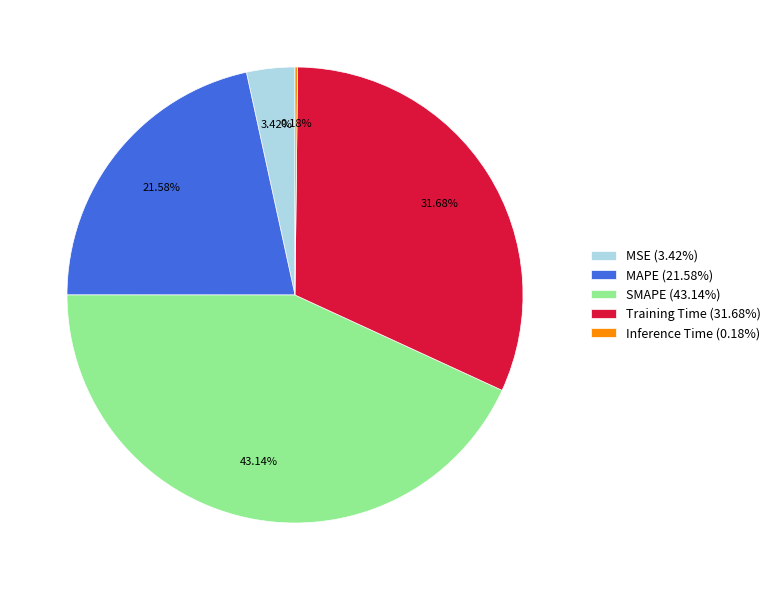

Is there a majority slice in this chart?

No